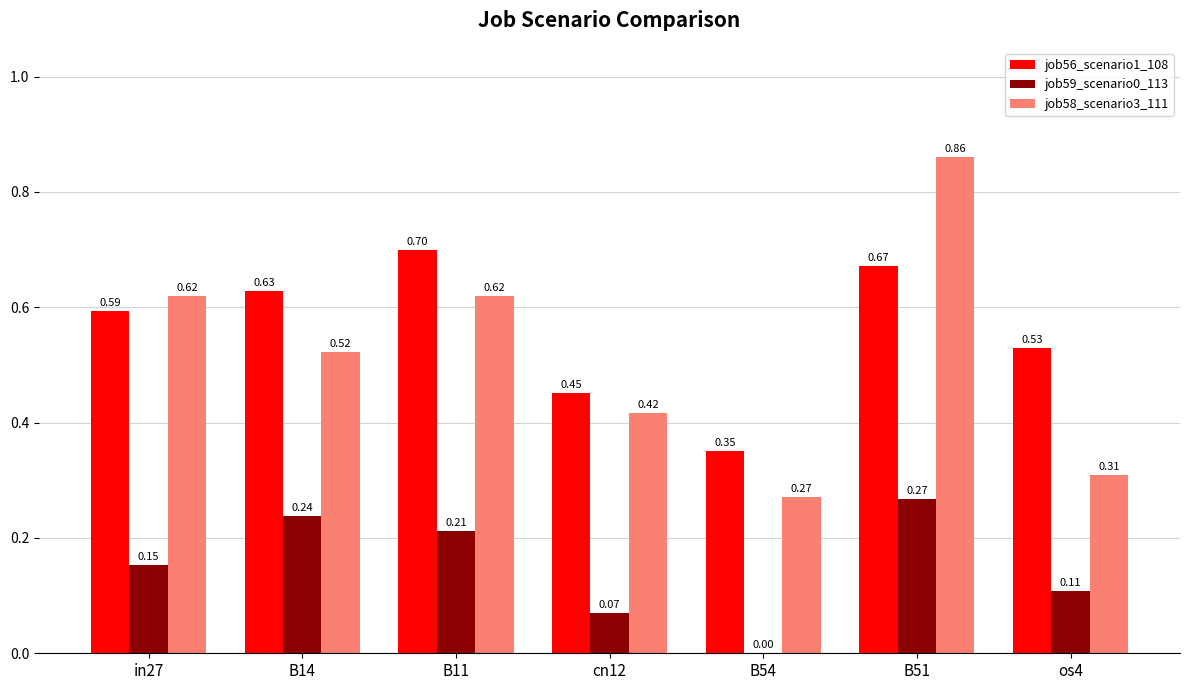

At which category is the sum across all series the highest?

B51